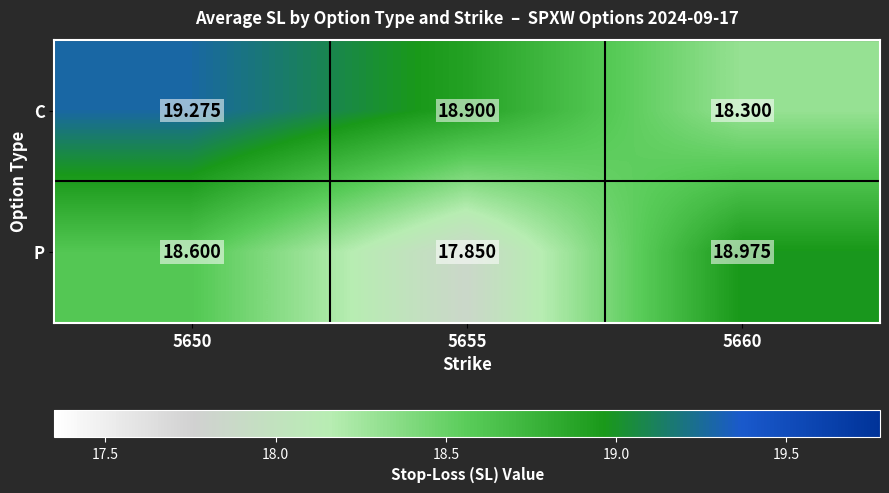

Which series has the largest total across all categories?

C